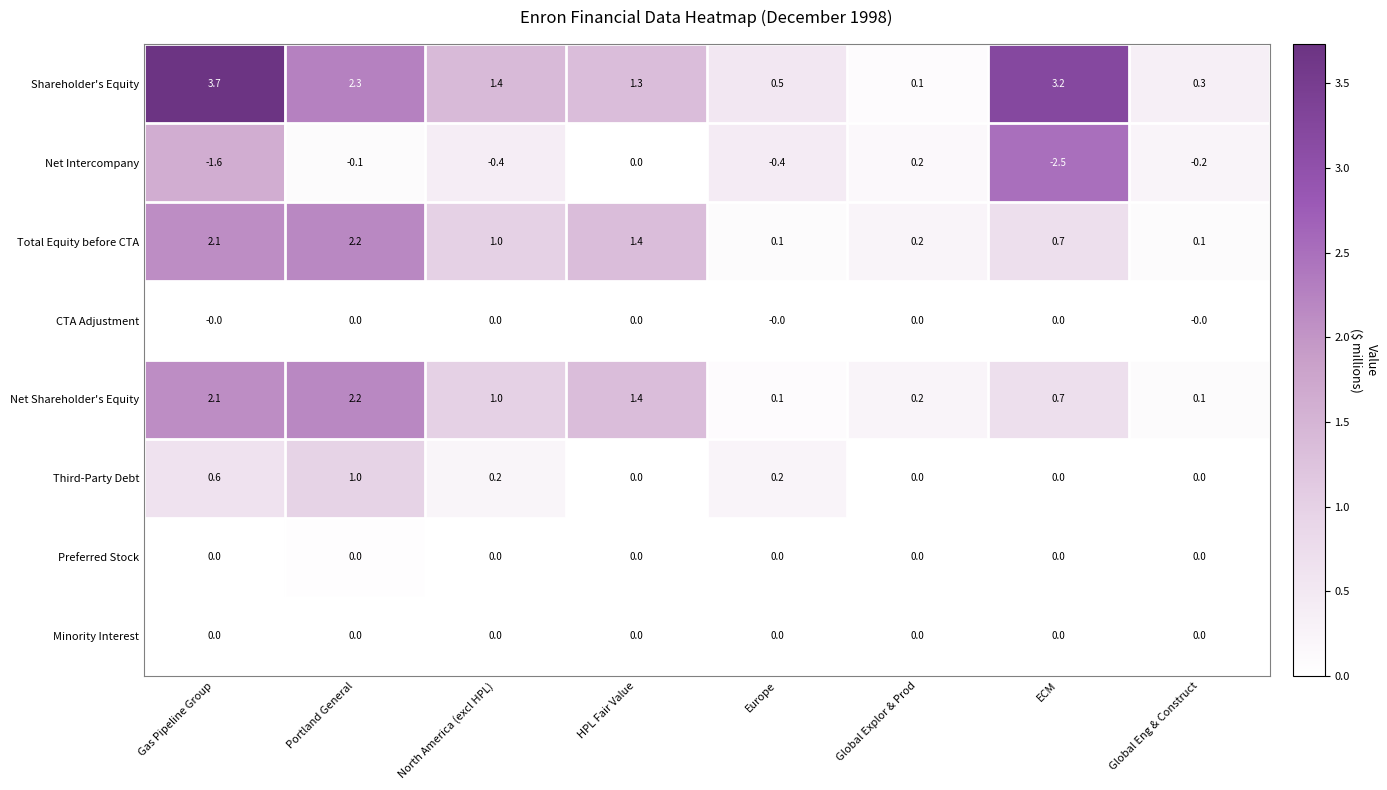

How many distinct data groups are displayed?

8